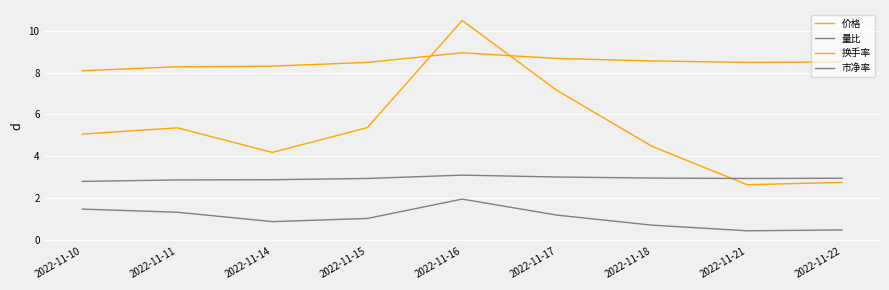

How many lines are shown in the chart?

4